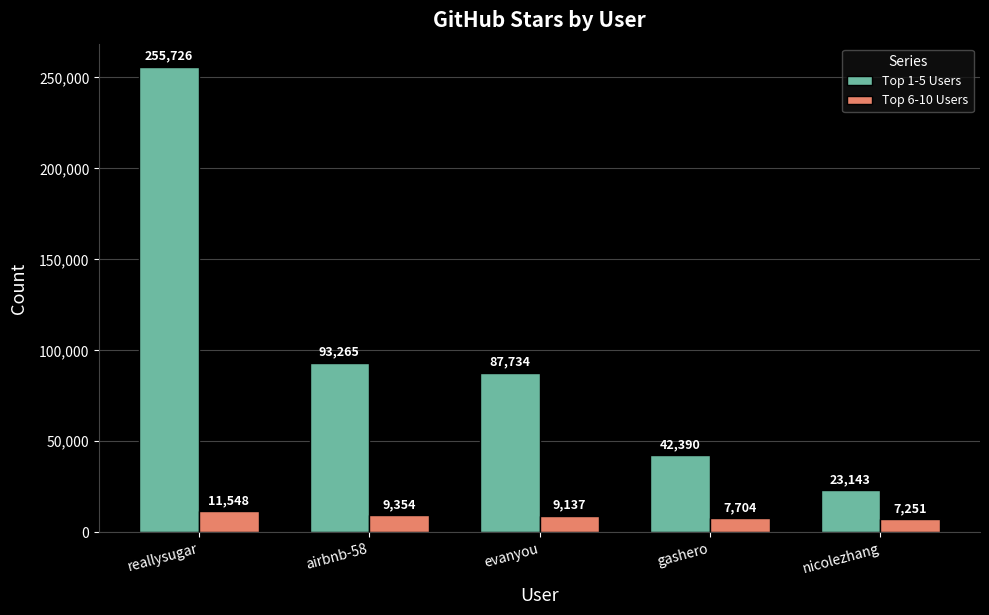

What position from the left is reallysugar?

1